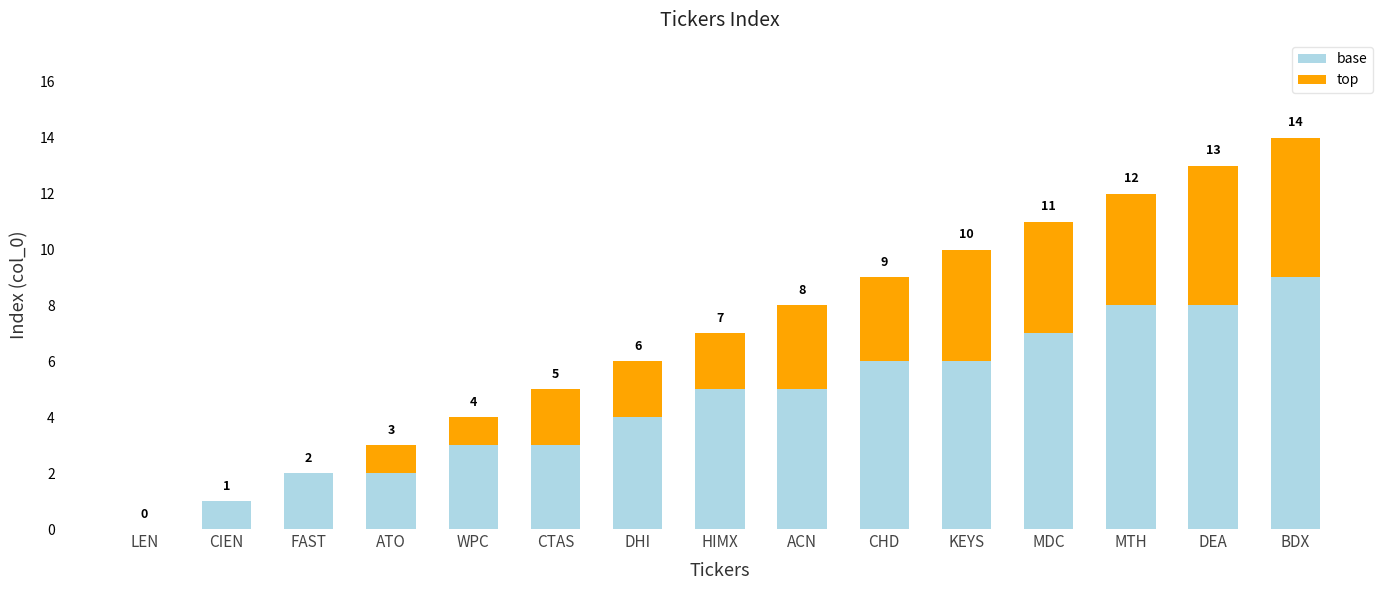

At which label is base closest to 4?

DHI